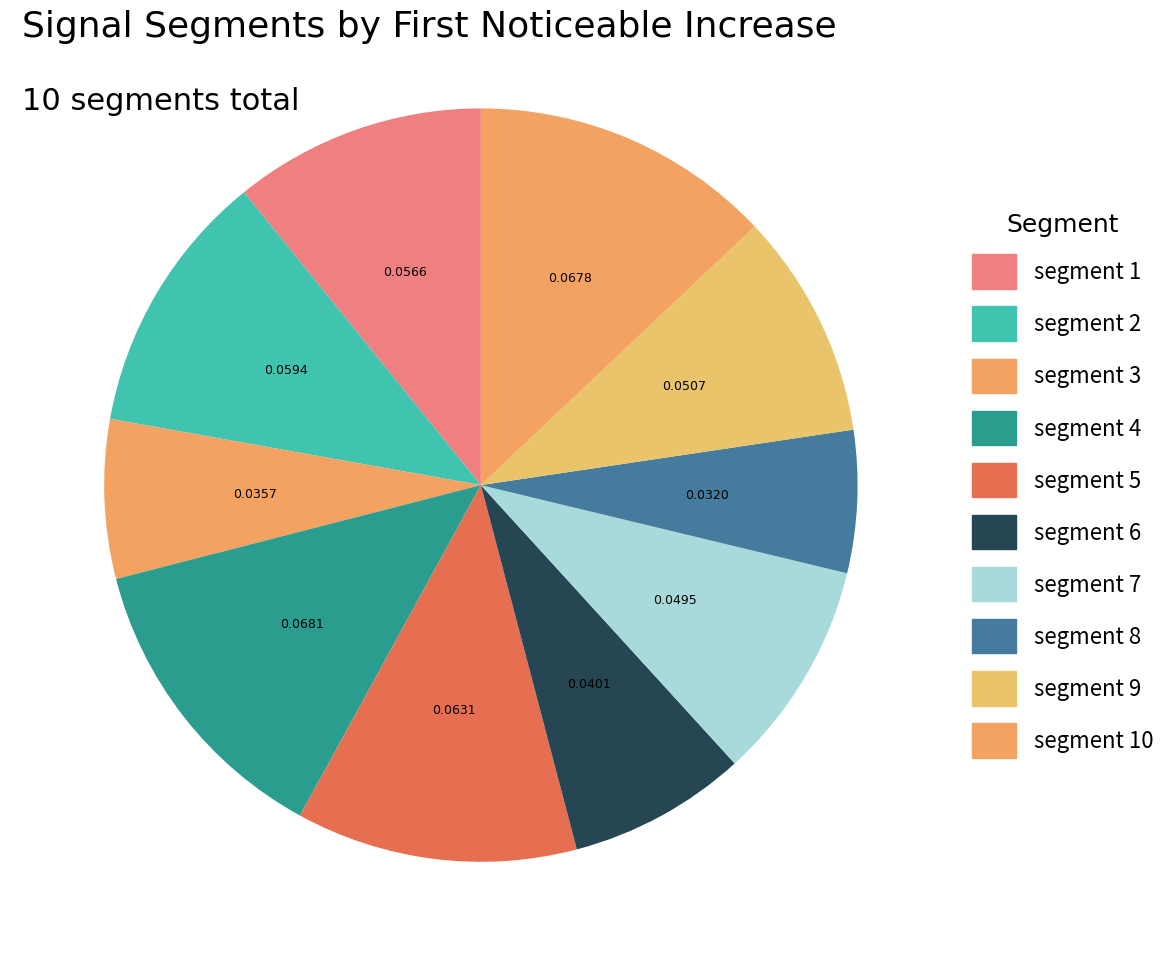

How many segments does this pie chart have?

10